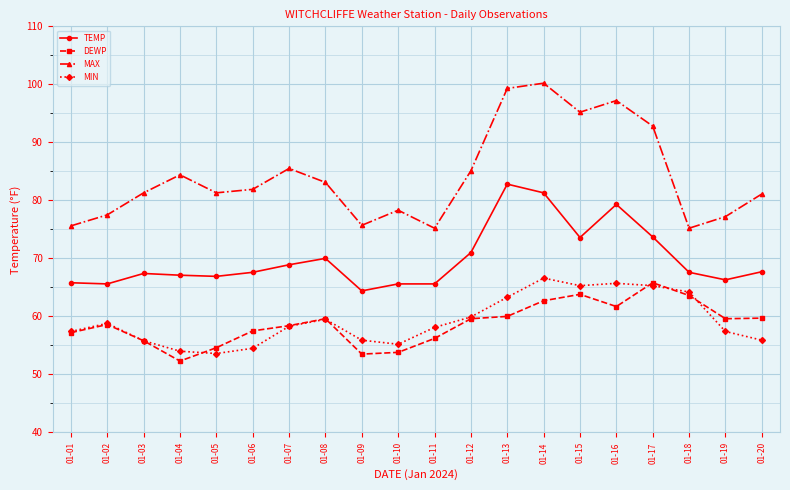

What is the spread (max minus min) of values at 01-07?

27.2